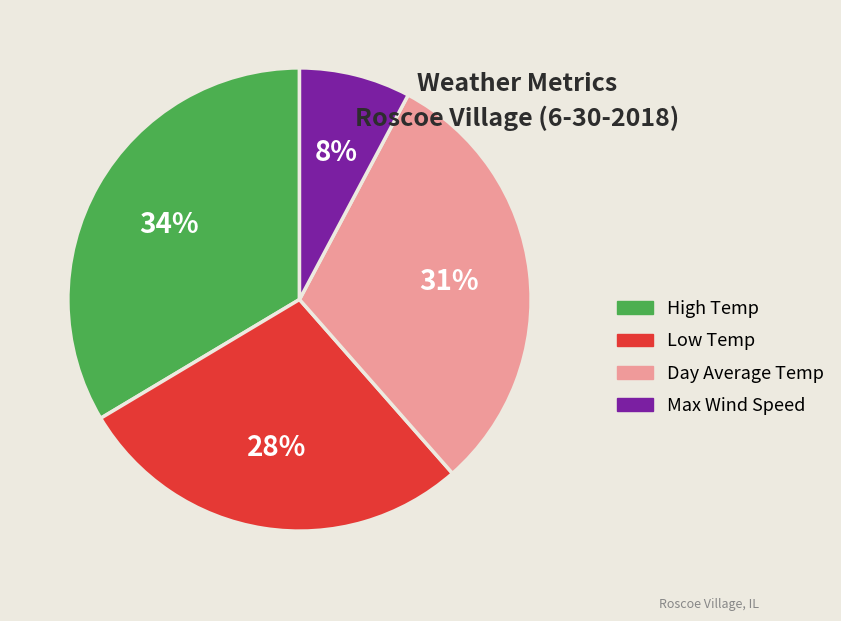

How many slices are in this pie chart?

4